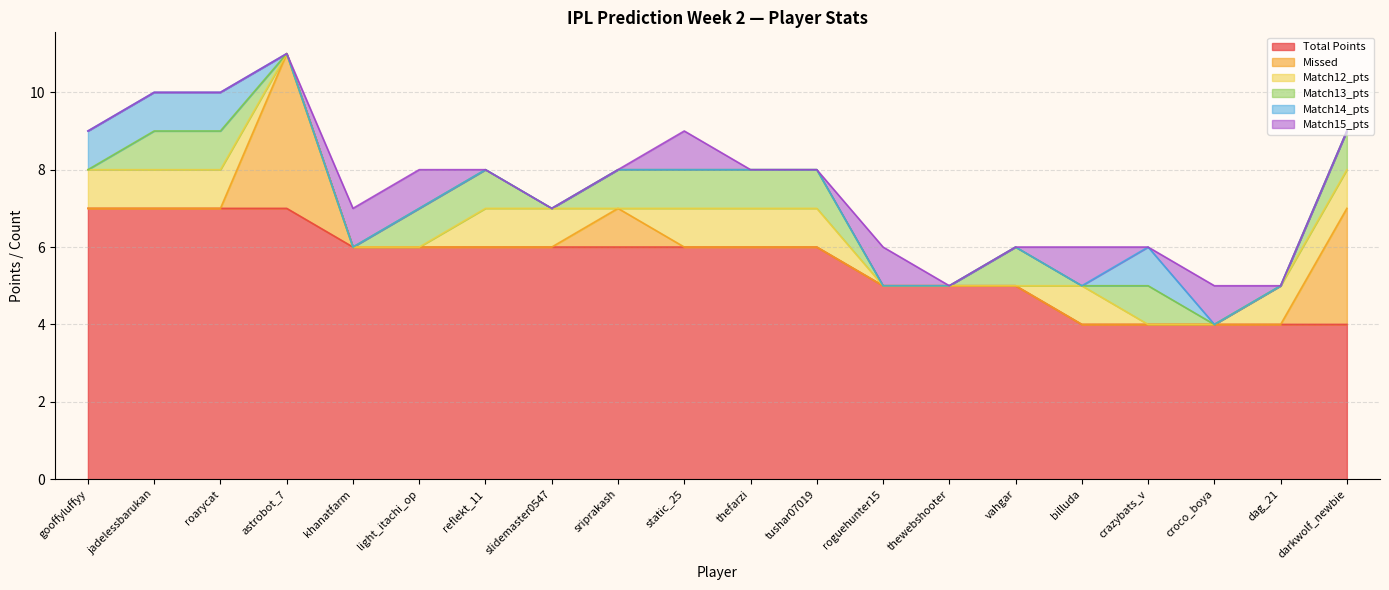

True or false: Match14_pts and Match13_pts cross at least once.

False